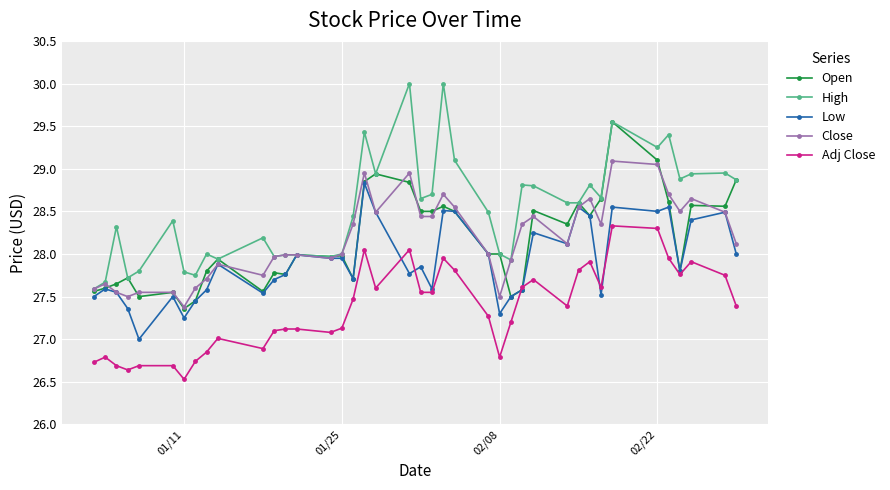

Rank the series by their maximum value, from lowest to highest.

Adj Close, Low, Close, Open, High